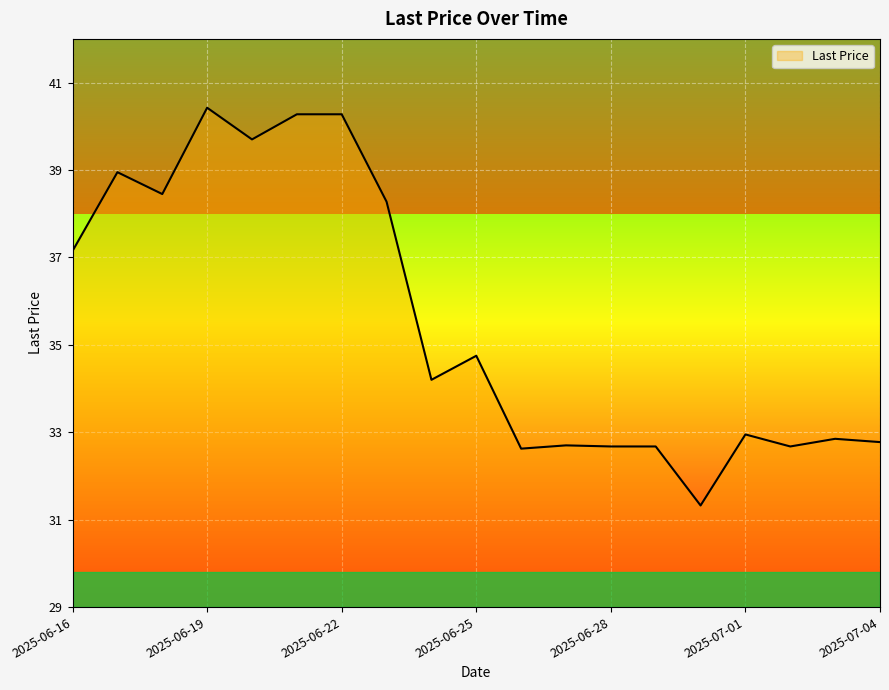

What is the difference between the maximum and minimum values?

9.1